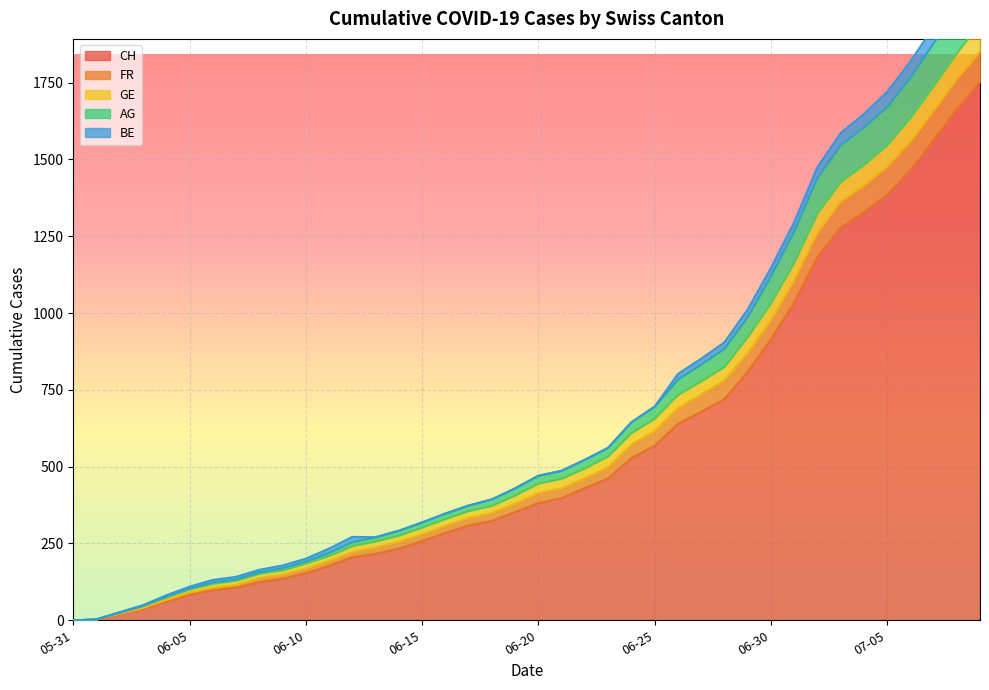

True or false: GE and AG intersect in this chart.

False